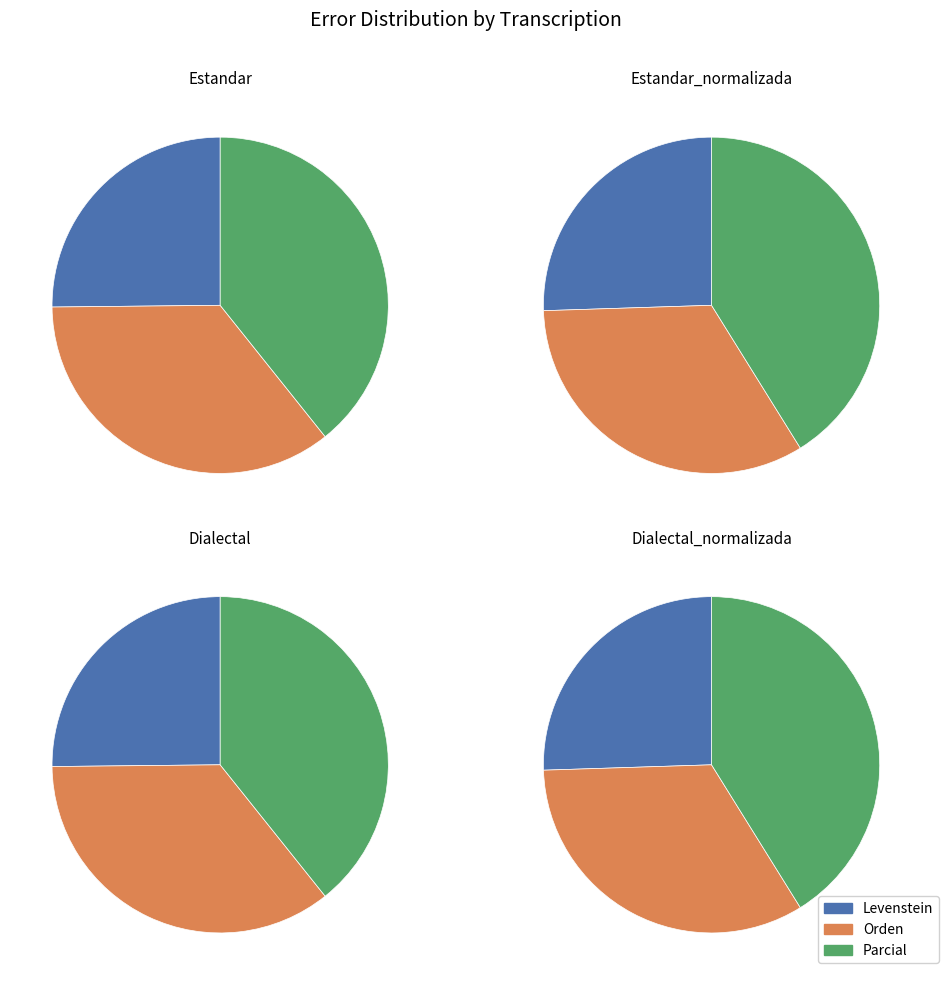

Which series changed the most between Estandar_normalizada and Dialectal_normalizada?

Levenstein